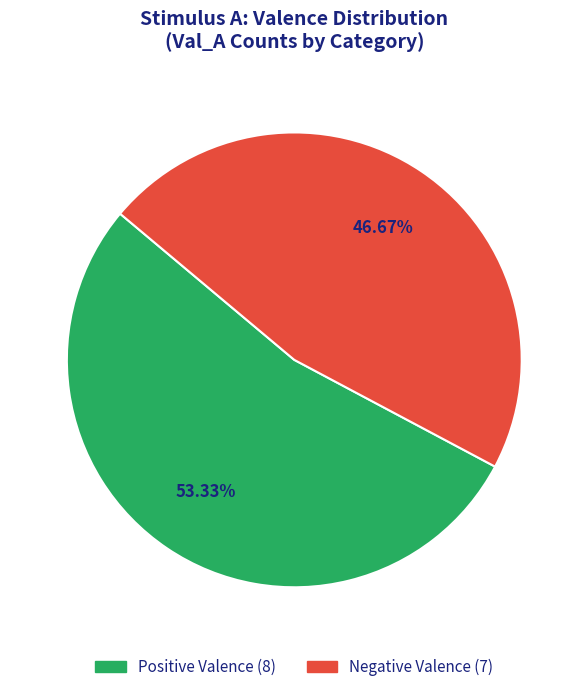

Is there a majority slice in this chart?

Yes